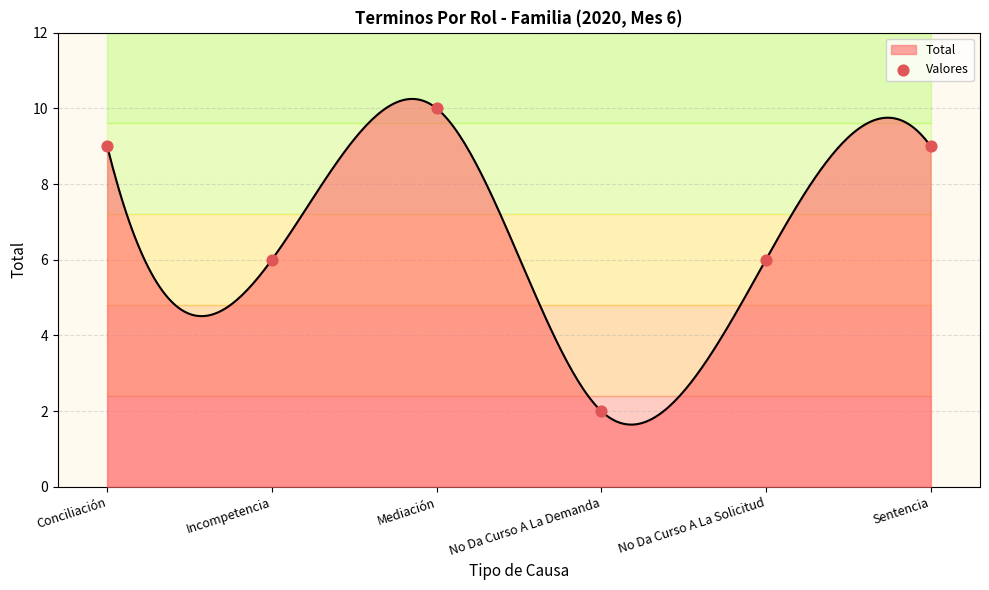

What is the ratio of the value at Mediación to the value at No Da Curso A La Solicitud?

1.7